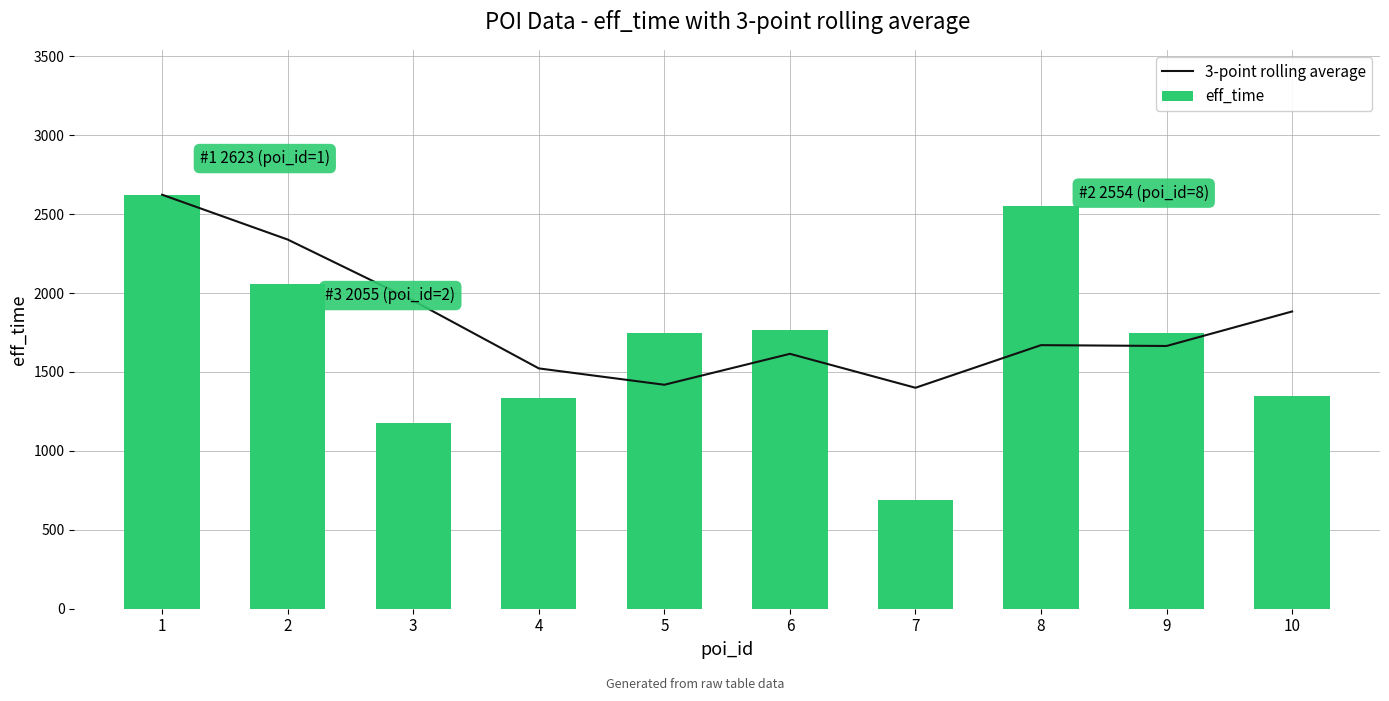

Which category has the lowest value in the eff_time series?

7